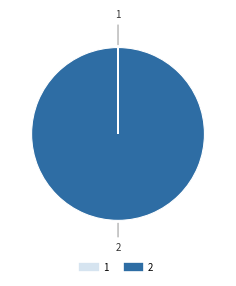

Is there any slice that represents more than half of the pie?

Yes